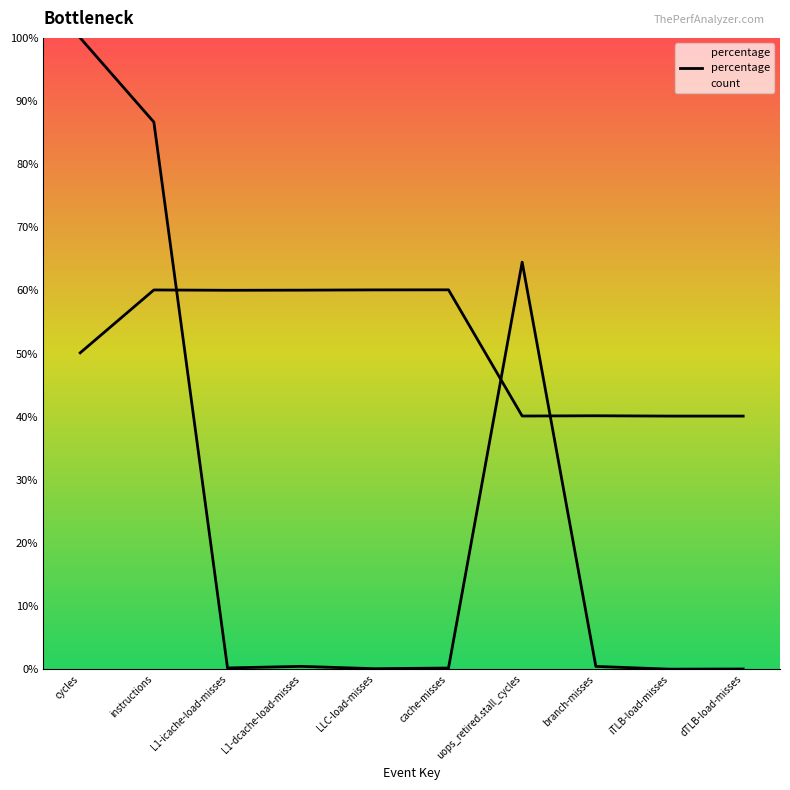

What is the difference between the highest and lowest values at L1-dcache-load-misses?

59.6